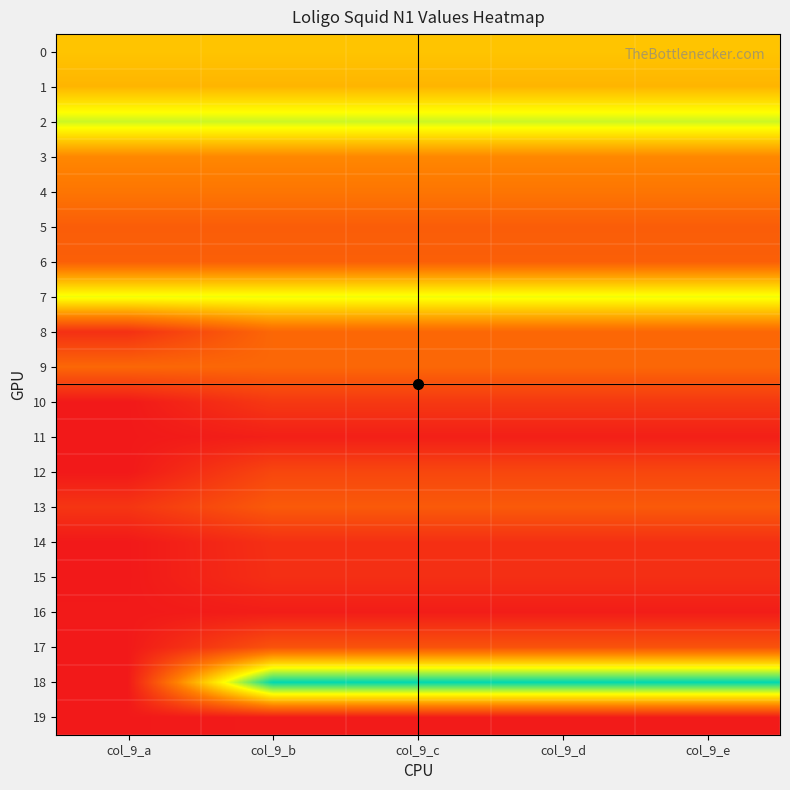

Reading left to right, transcribe all the data shown in this chart.

0: col_9_a=0.0	col_9_b=0.0	col_9_c=0.0	col_9_d=0.0	col_9_e=0.0
1: col_9_a=0.0	col_9_b=0.0	col_9_c=0.0	col_9_d=0.0	col_9_e=0.0
2: col_9_a=0.0	col_9_b=0.0	col_9_c=0.0	col_9_d=0.0	col_9_e=0.0
3: col_9_a=0.0	col_9_b=0.0	col_9_c=0.0	col_9_d=0.0	col_9_e=0.0
4: col_9_a=0.0	col_9_b=0.0	col_9_c=0.0	col_9_d=0.0	col_9_e=0.0
5: col_9_a=0.0	col_9_b=0.0	col_9_c=0.0	col_9_d=0.0	col_9_e=0.0
6: col_9_a=0.0	col_9_b=0.0	col_9_c=0.0	col_9_d=0.0	col_9_e=0.0
7: col_9_a=0.0	col_9_b=0.0	col_9_c=0.0	col_9_d=0.0	col_9_e=0.0
8: col_9_a=0.0	col_9_b=0.0	col_9_c=0.0	col_9_d=0.0	col_9_e=0.0
9: col_9_a=0.0	col_9_b=0.0	col_9_c=0.0	col_9_d=0.0	col_9_e=0.0
10: col_9_a=0.0	col_9_b=0.0	col_9_c=0.0	col_9_d=0.0	col_9_e=0.0
11: col_9_a=0.0	col_9_b=0.0	col_9_c=0.0	col_9_d=0.0	col_9_e=0.0
12: col_9_a=0.0	col_9_b=0.0	col_9_c=0.0	col_9_d=0.0	col_9_e=0.0
13: col_9_a=0.0	col_9_b=0.0	col_9_c=0.0	col_9_d=0.0	col_9_e=0.0
14: col_9_a=0.0	col_9_b=0.0	col_9_c=0.0	col_9_d=0.0	col_9_e=0.0
15: col_9_a=0.0	col_9_b=0.0	col_9_c=0.0	col_9_d=0.0	col_9_e=0.0
16: col_9_a=0.0	col_9_b=0.0	col_9_c=0.0	col_9_d=0.0	col_9_e=0.0
17: col_9_a=0.0	col_9_b=0.0	col_9_c=0.0	col_9_d=0.0	col_9_e=0.0
18: col_9_a=0.0	col_9_b=0.1	col_9_c=0.1	col_9_d=0.1	col_9_e=0.1
19: col_9_a=0.0	col_9_b=0.0	col_9_c=0.0	col_9_d=0.0	col_9_e=0.0